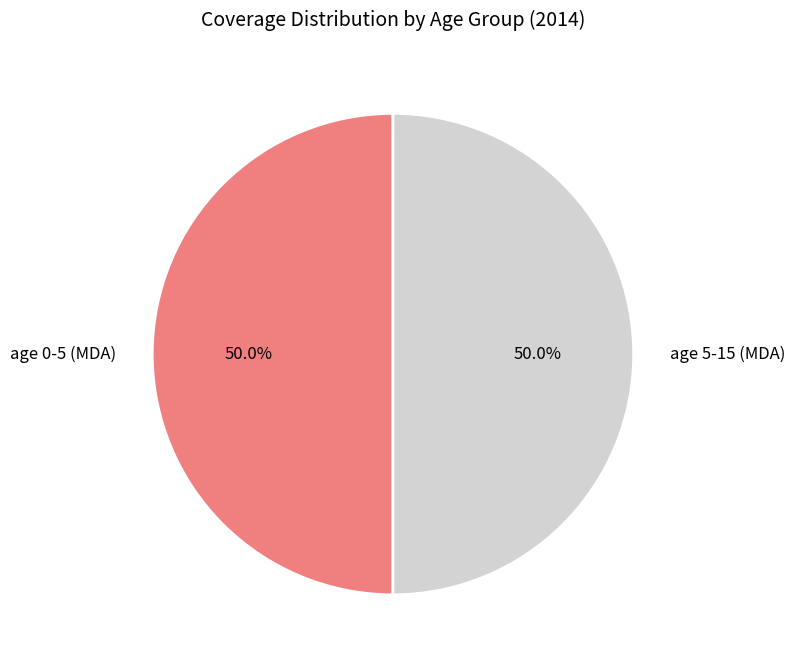

Approximately how many times larger is the value at age 5-15 (MDA) compared to age 0-5 (MDA)?

1.0